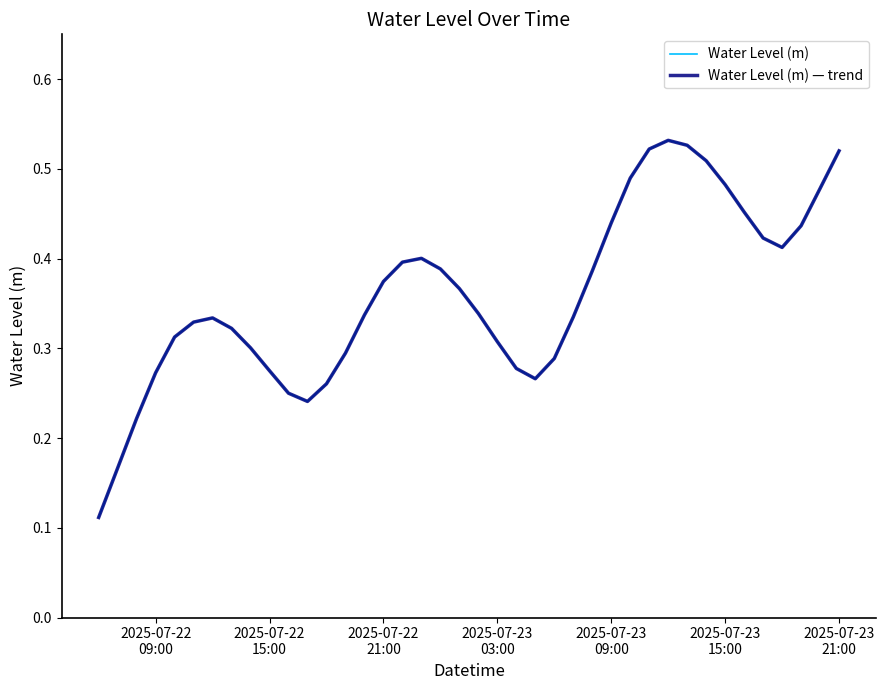

What is the difference between the second highest and second lowest values in the Water Level (m) series?

0.4